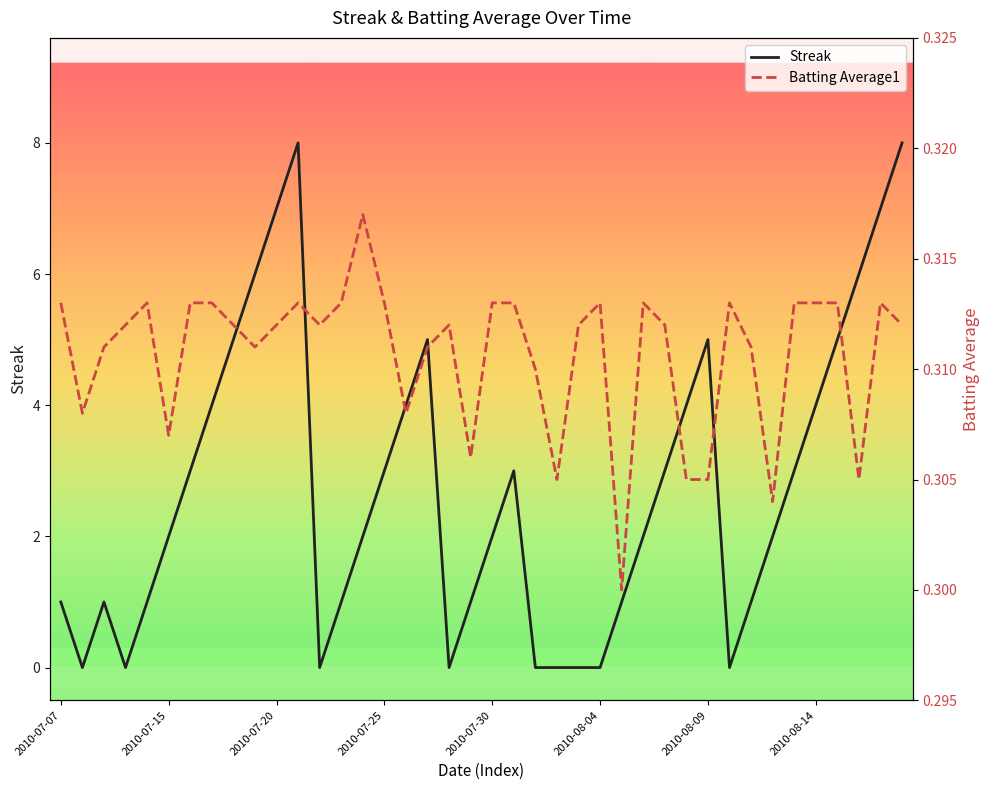

How many lines are shown in the chart?

2